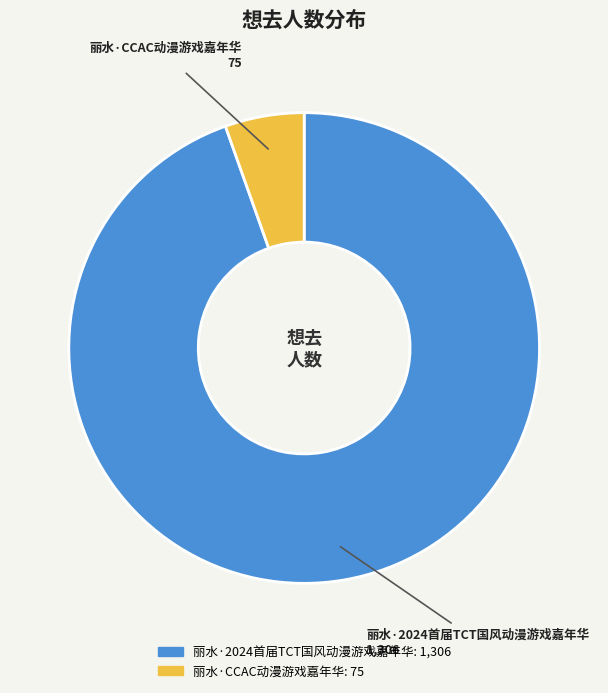

Which has a higher value, 丽水·2024首届TCT国风动漫游戏嘉年华 or 丽水·CCAC动漫游戏嘉年华?

丽水·2024首届TCT国风动漫游戏嘉年华